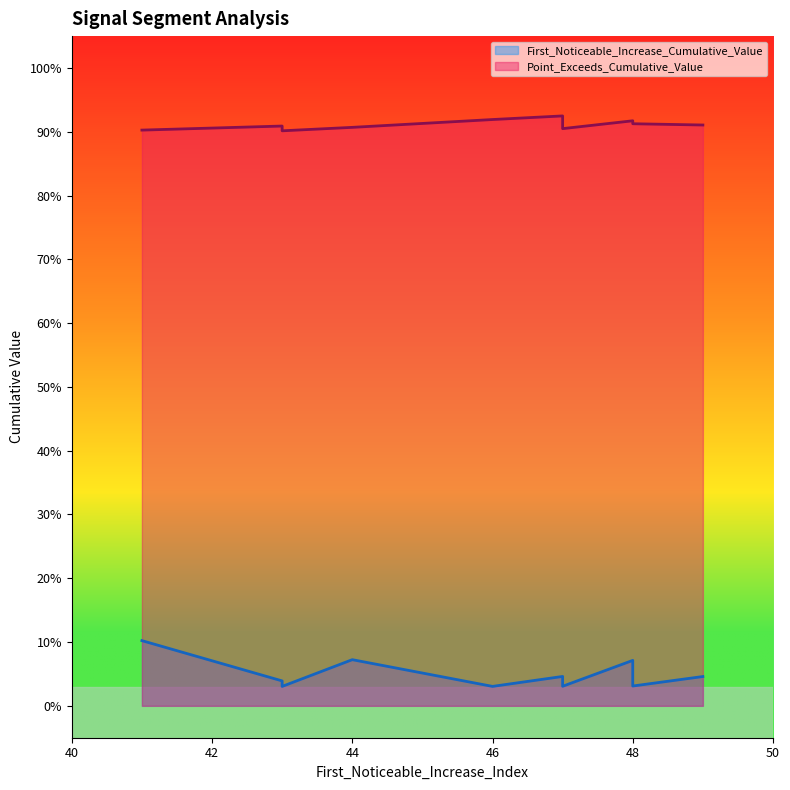

What is the sum of all First_Noticeable_Increase_Cumulative_Value values?

0.5